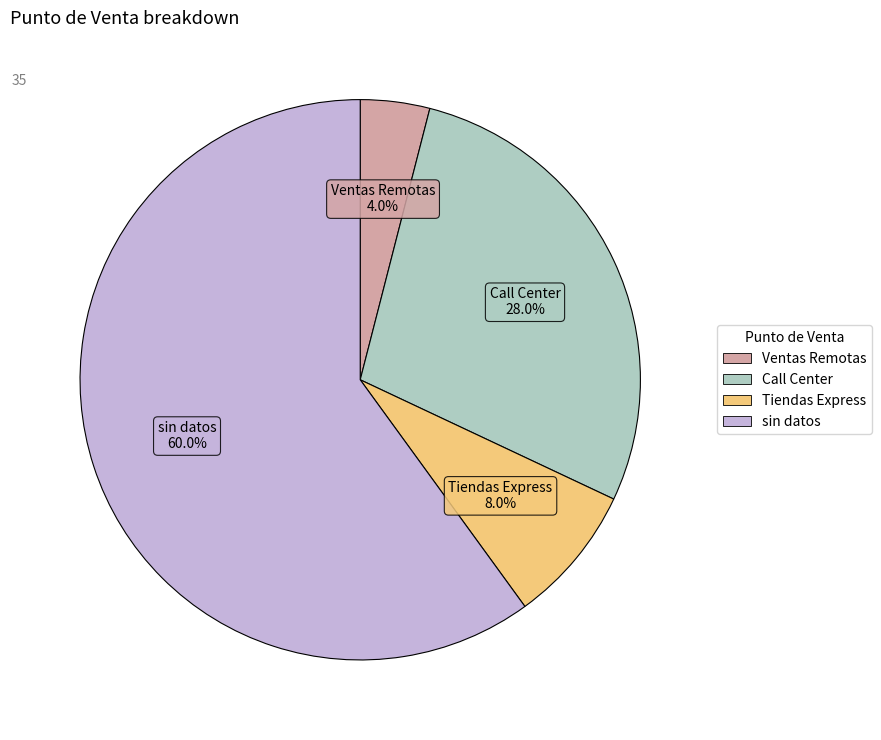

What is the total percentage of Tiendas Express and Call Center?

36.0%